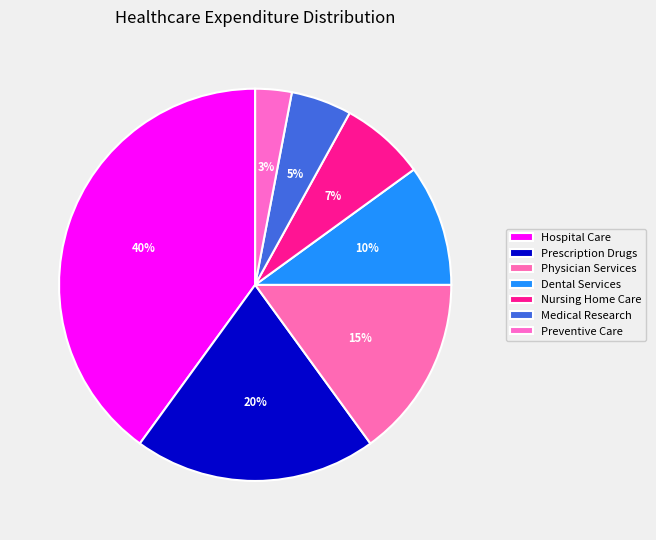

Is it true that Prescription Drugs is 26% of the pie?

False